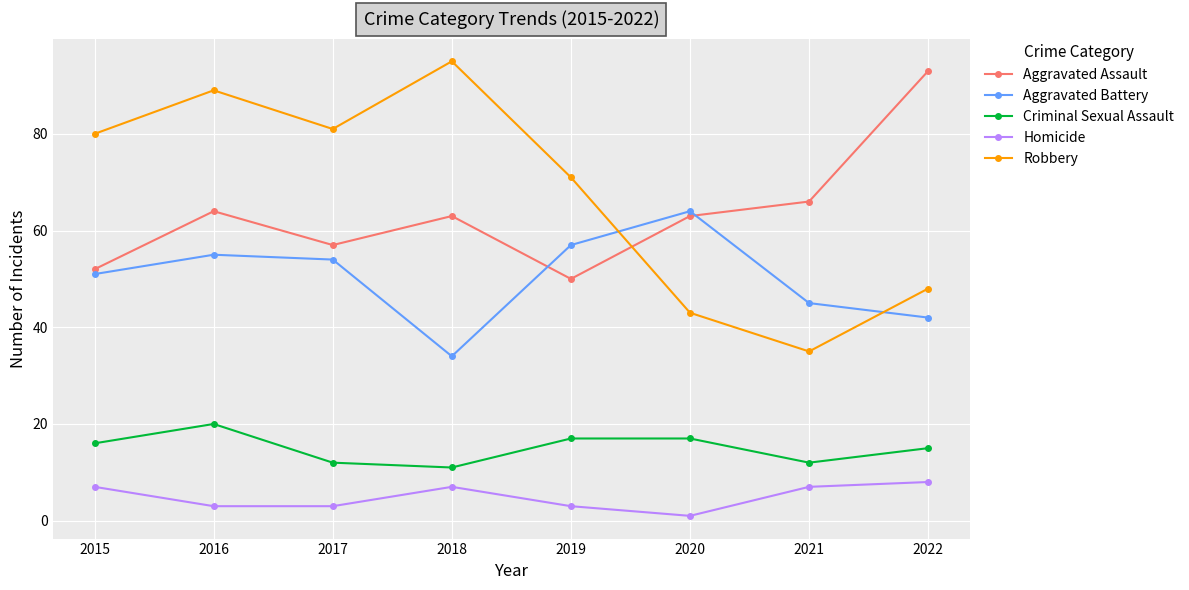

At which category is the sum across all series the highest?

2016